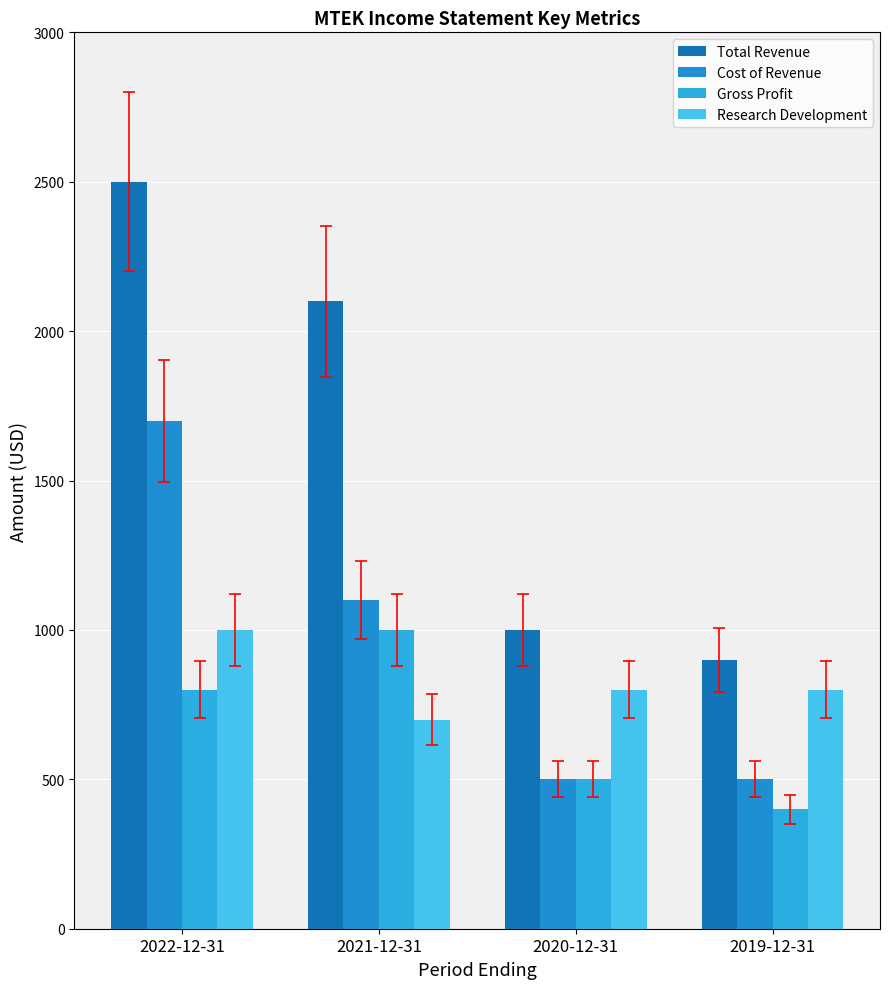

What position from the right is 2022-12-31?

4